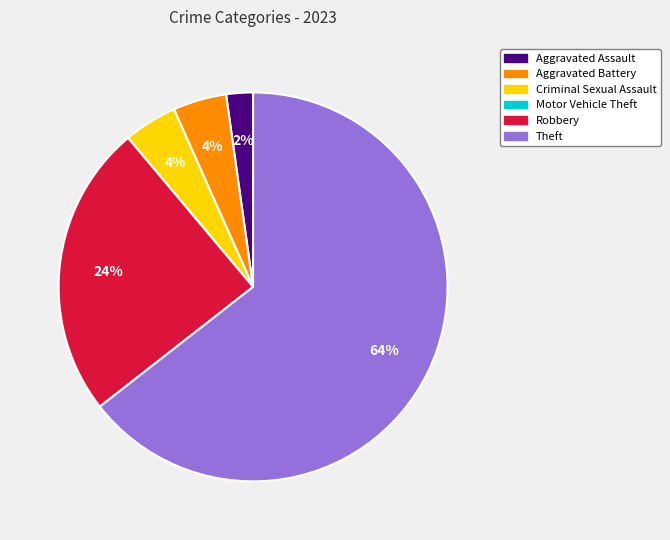

Which slice is the largest?

Theft